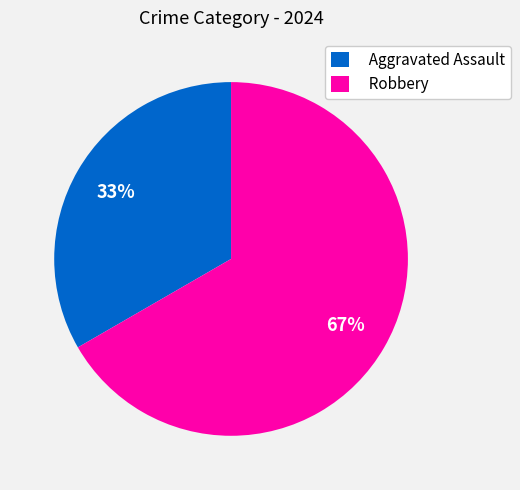

What is the smallest slice in the pie chart?

Aggravated Assault